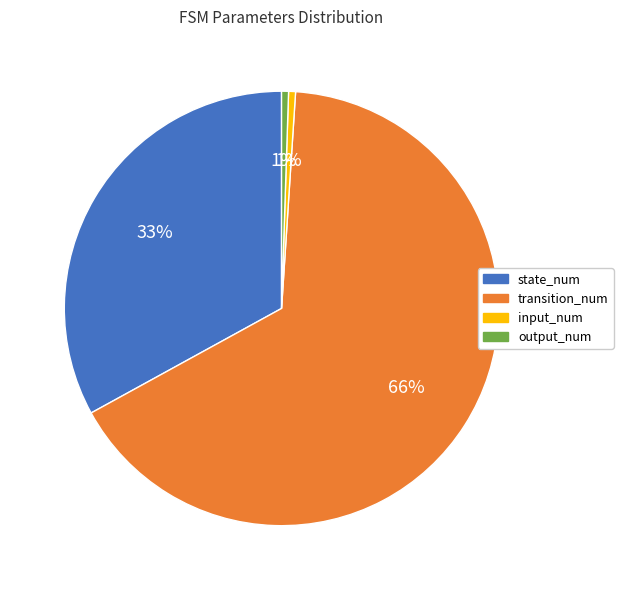

Count the number of slices in the pie.

4